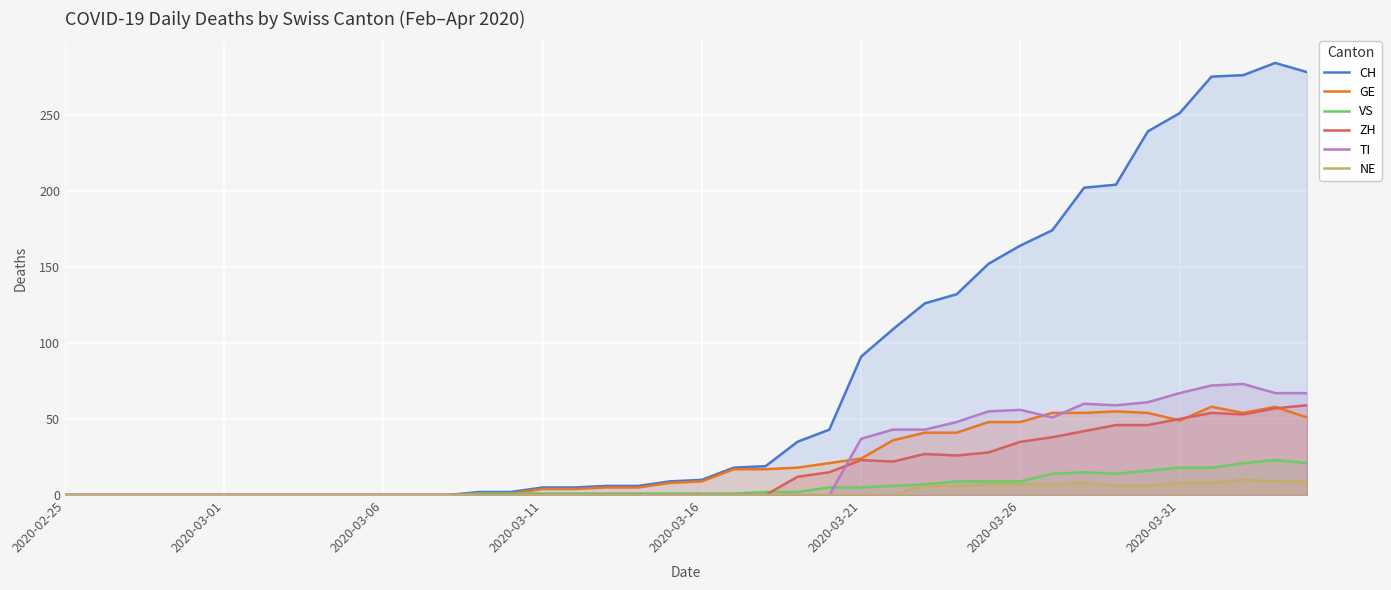

Which series has the largest range (max minus min)?

CH